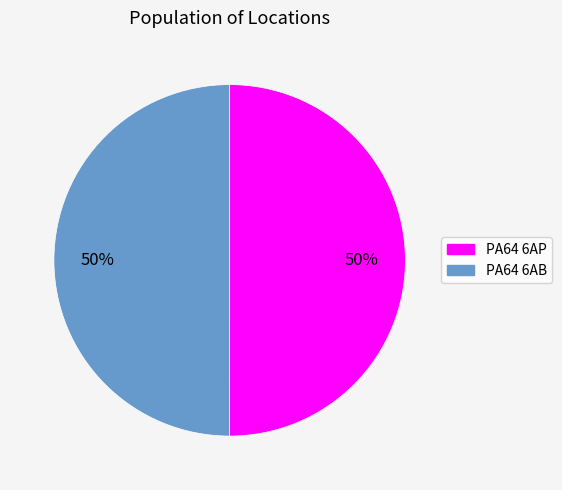

The PA64 6AB slice represents 50% of the pie. True or false?

True